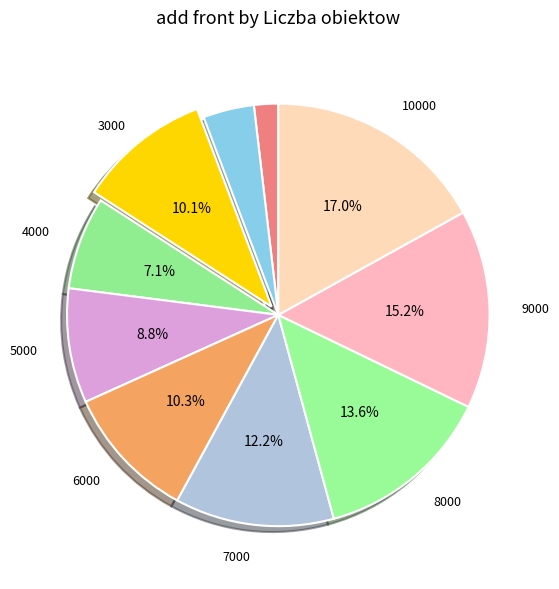

Does any single category account for the majority?

No